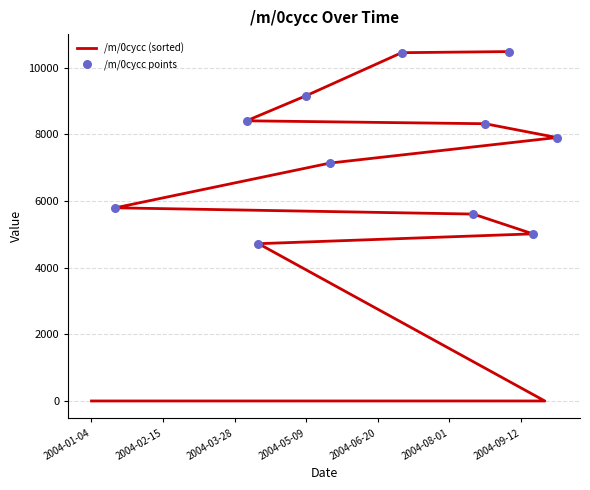

Between 2004-09-26 and 2004-08-15, which is larger?

2004-08-15